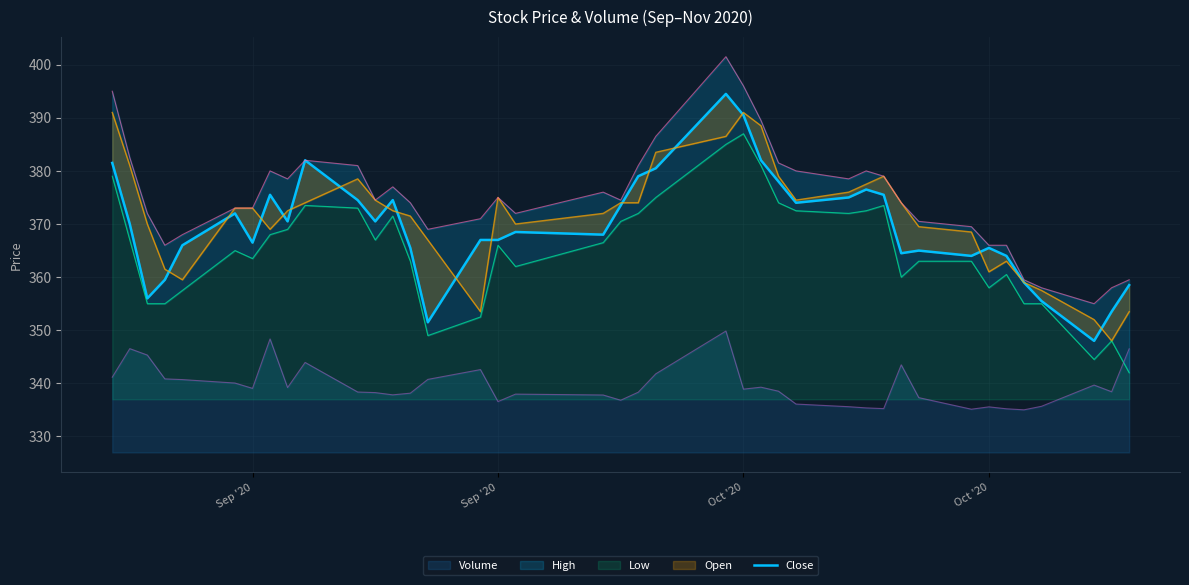

True or false: Volume_line and Close intersect in this chart.

False